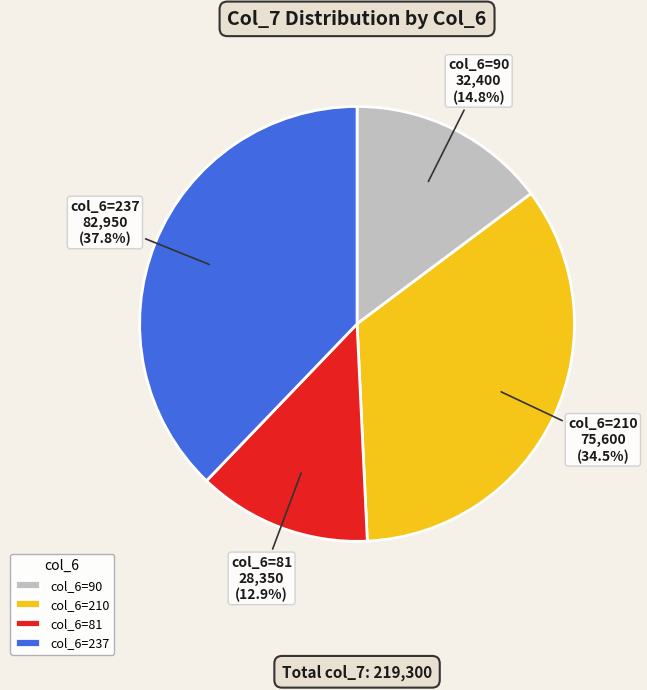

Rank the categories by value from highest to lowest.

col_6=237, col_6=210, col_6=90, col_6=81